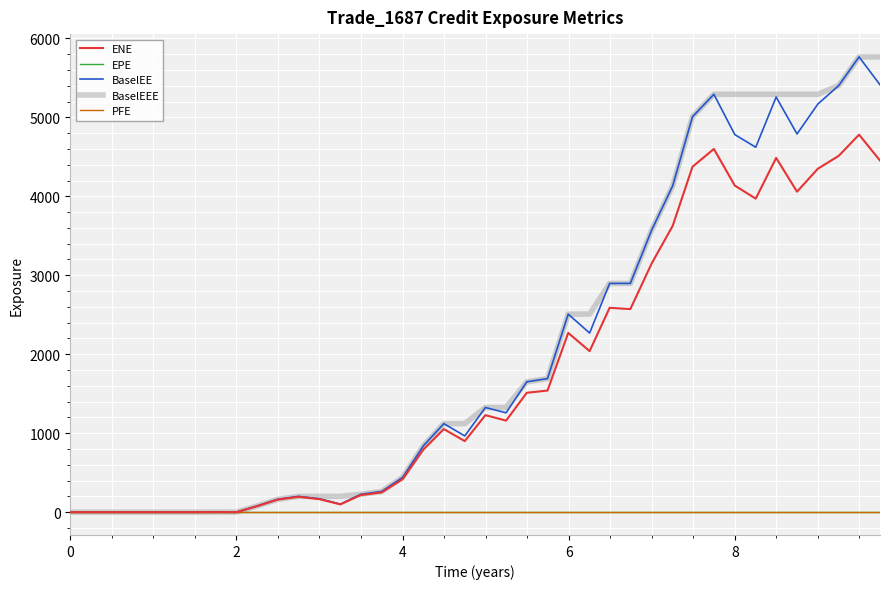

True or false: PFE and EPE cross at least once.

False